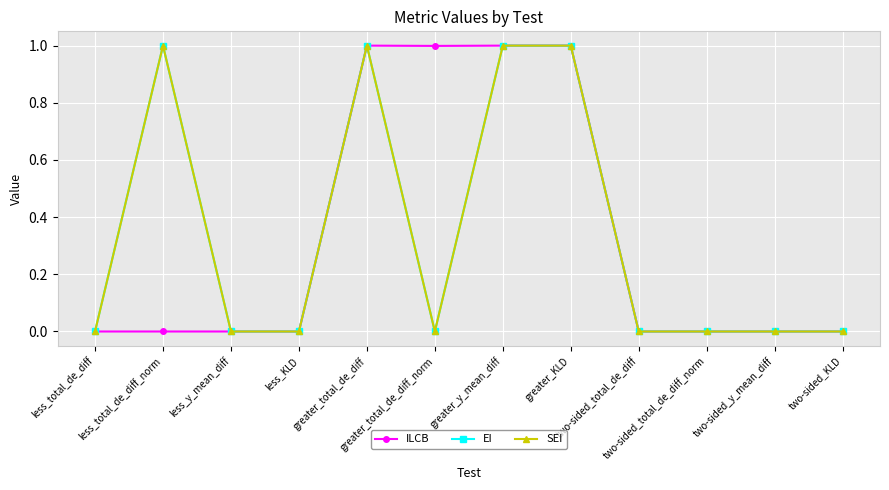

Is this an area chart (filled region under the line)?

No